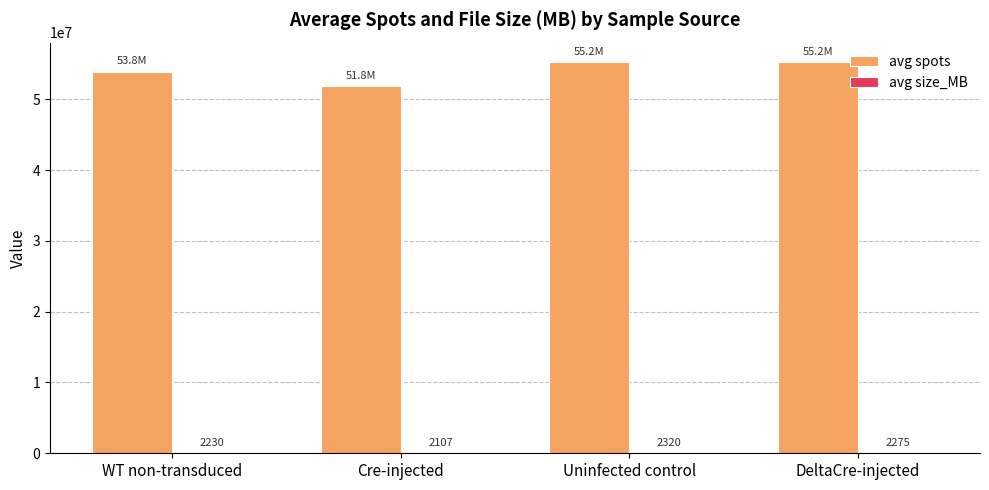

Does the chart contain stacked bars?

No